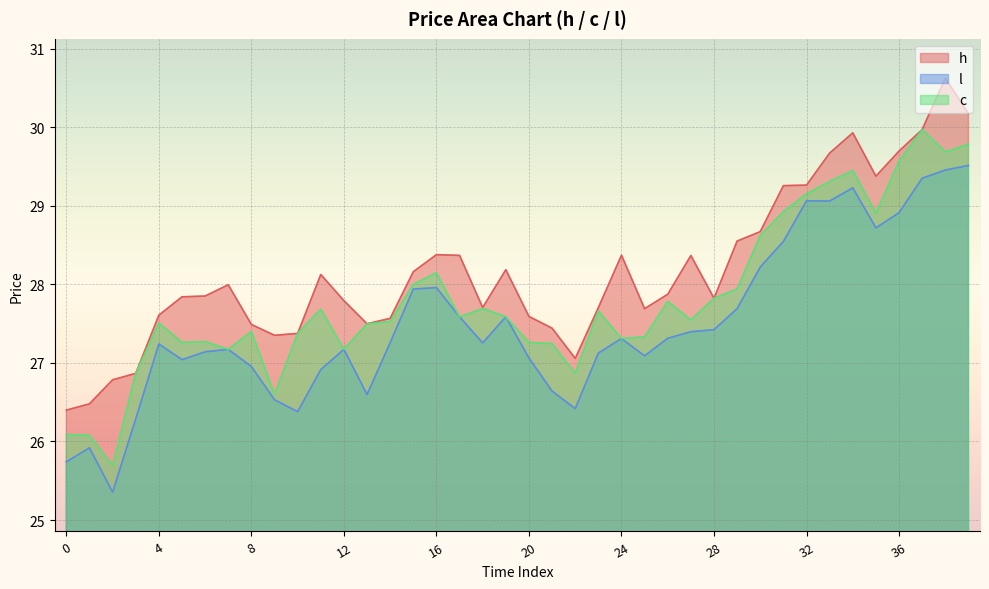

What is the sum of all l values?

1099.6